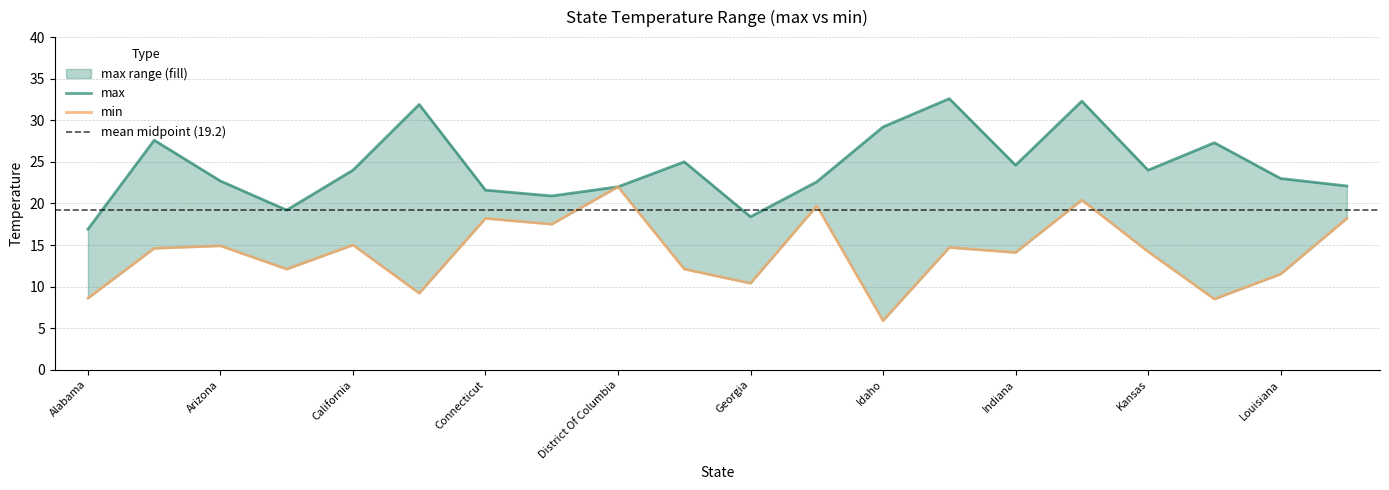

True or false: max and min intersect in this chart.

False